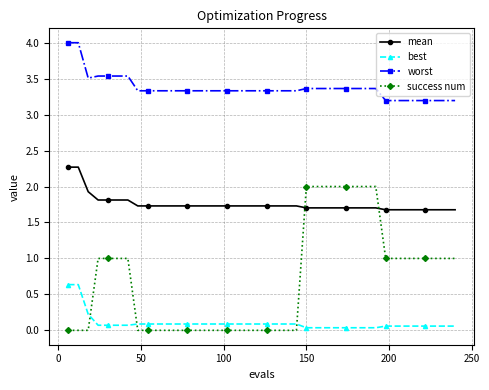

List the series in order of their peak value, lowest first.

best, success num, mean, worst